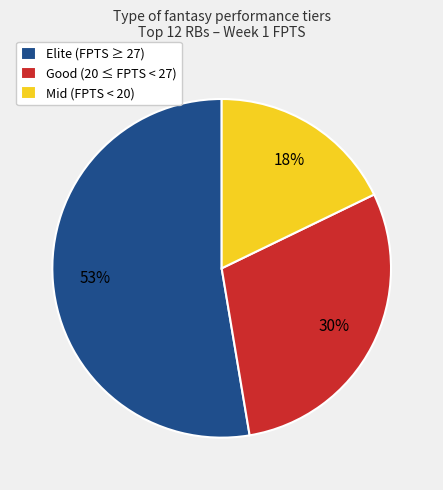

Which has a higher value, Good (20 ≤ FPTS < 27) or Elite (FPTS ≥ 27)?

Elite (FPTS ≥ 27)